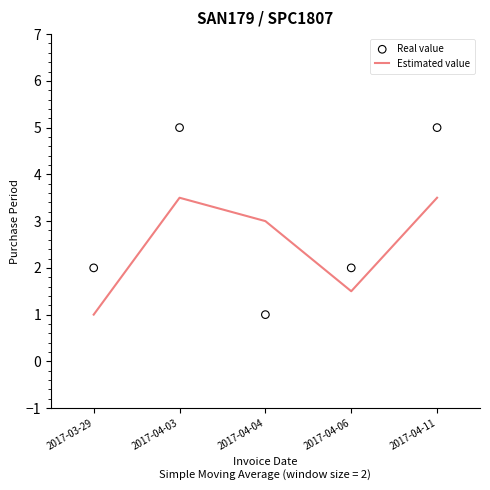

What is the total value across all series at 2017-04-03?

8.5